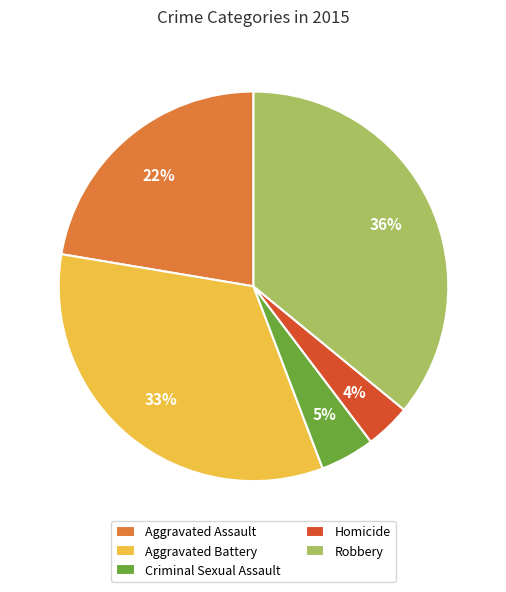

Does any single category account for the majority?

No